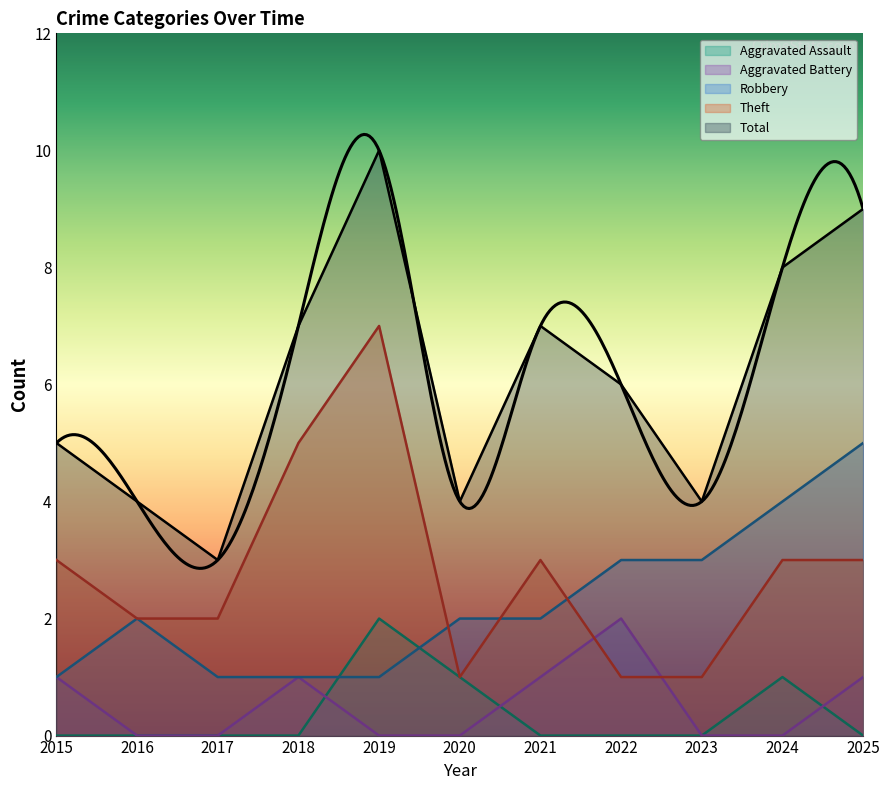

At which category does Theft reach its first local peak?

2019